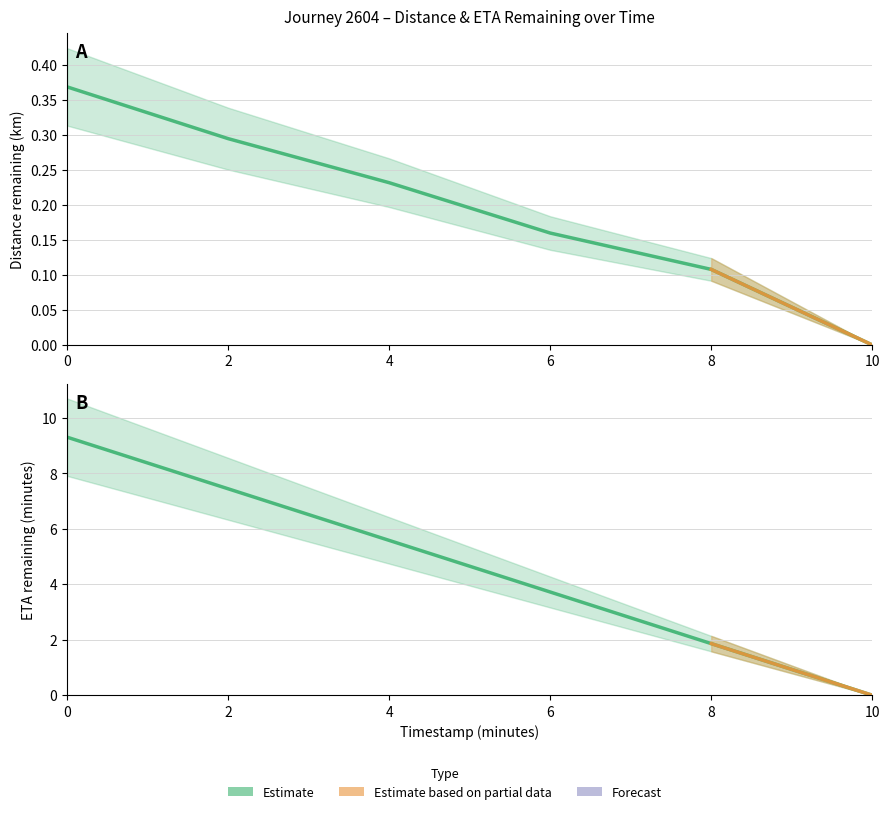

Which series has the largest total across all categories?

eta_remaining_minutes